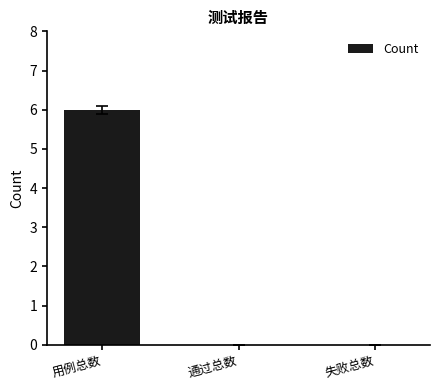

What is the greatest value displayed?

6